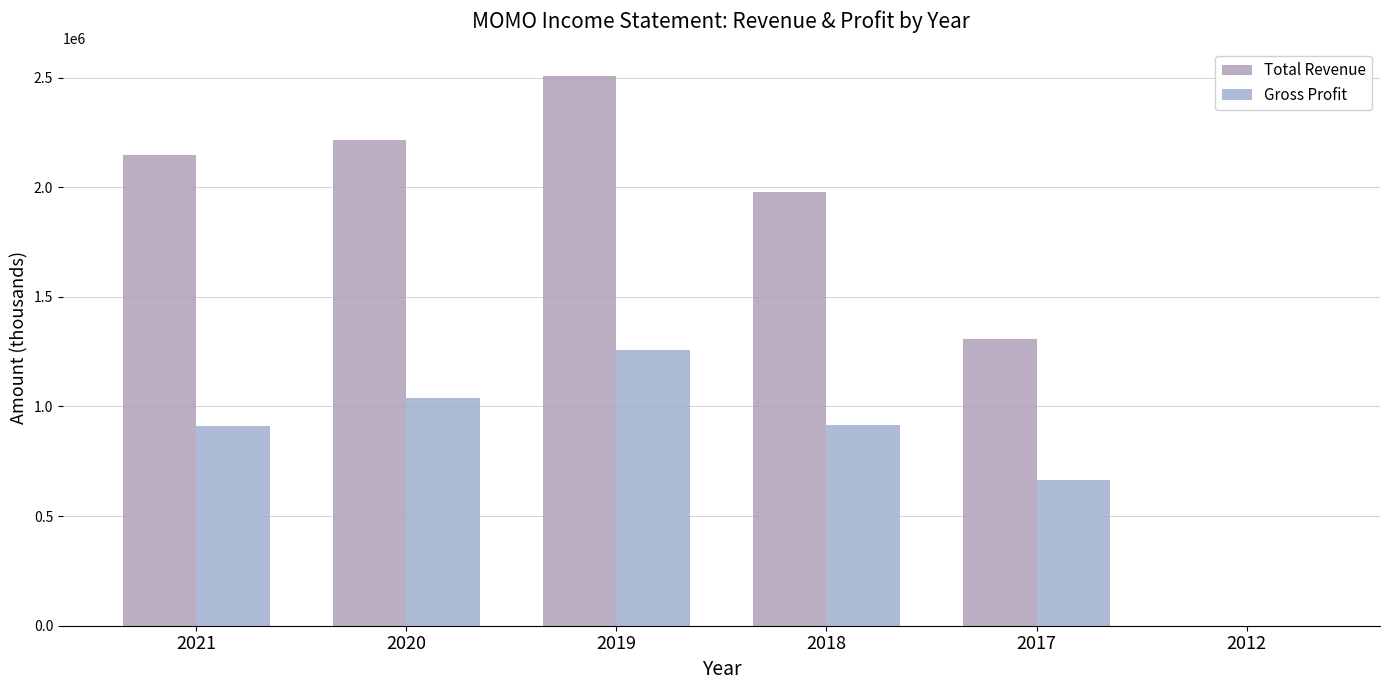

What is the difference between the second highest and second lowest values in the Gross Profit series?

373500